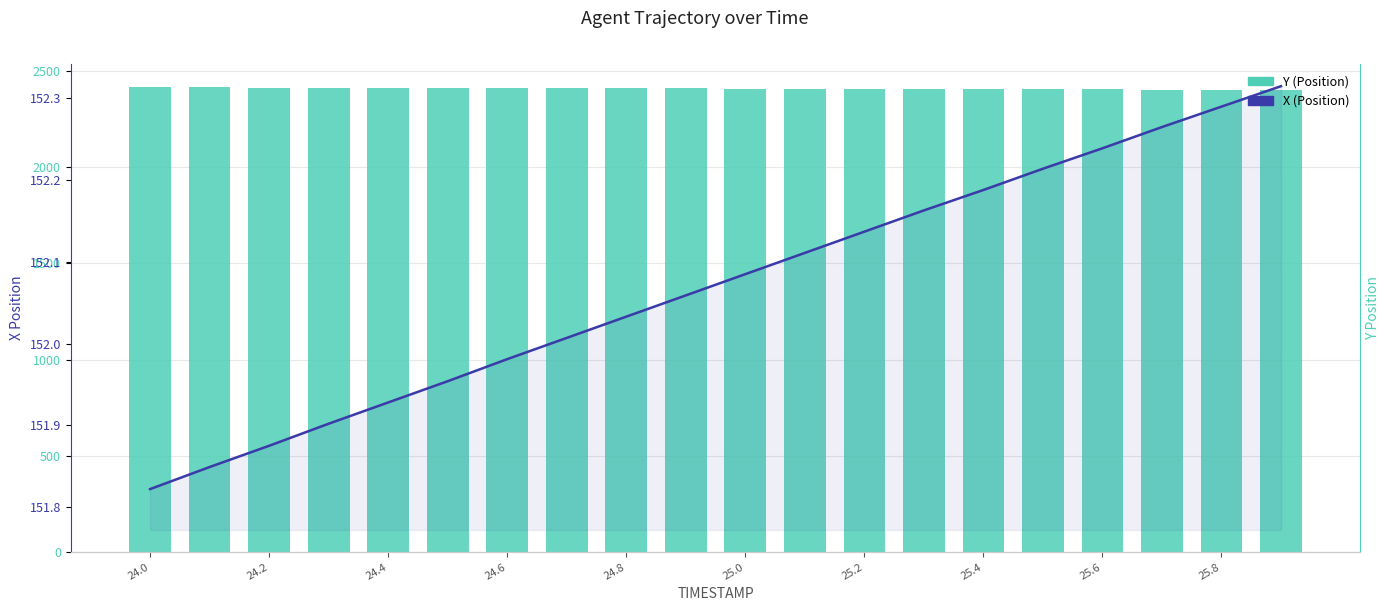

How many data points in X are less than 152?

7